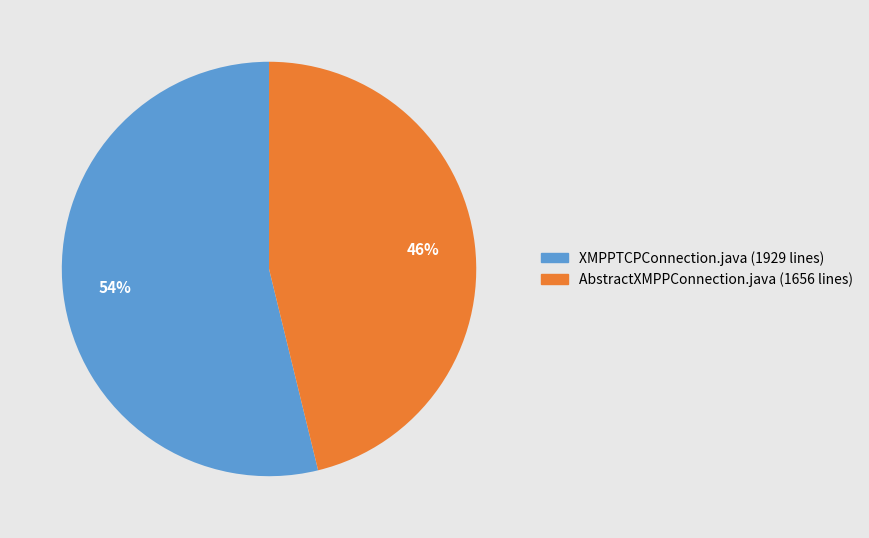

Is it true that XMPPTCPConnection.java (1929 lines) is 54% of the pie?

True